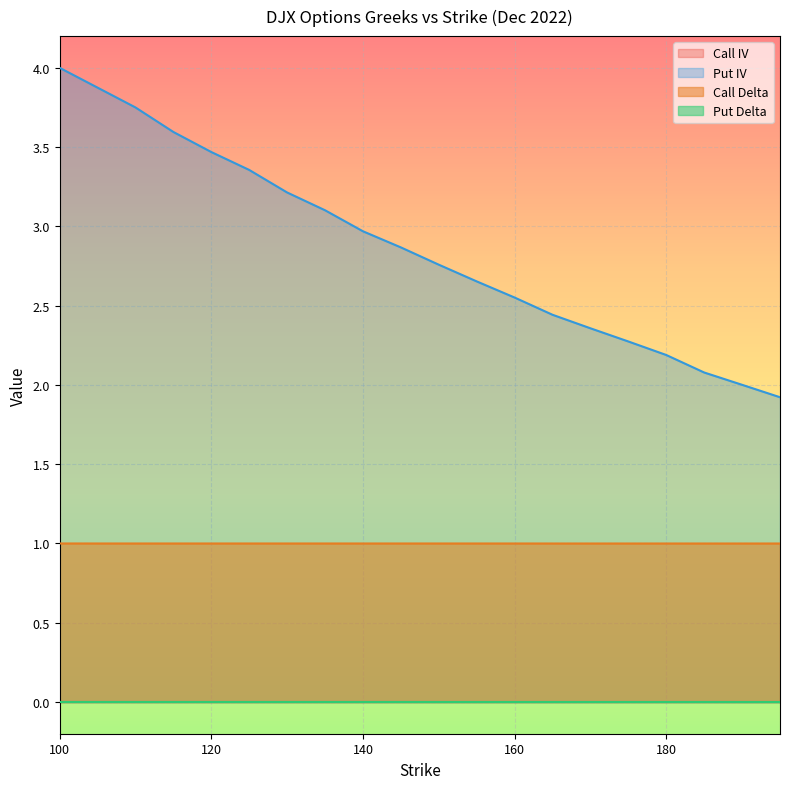

Reading left to right, transcribe all the data shown in this chart.

Put IV: 100=4.0	105=3.9	110=3.8	115=3.6	120=3.5	125=3.4	130=3.2	135=3.1	140=3.0	145=2.9	150=2.8	155=2.7	160=2.6	165=2.4	170=2.4	175=2.3	180=2.2	185=2.1	190=2.0	195=1.9
Call Delta: 100=1.0	105=1.0	110=1.0	115=1.0	120=1.0	125=1.0	130=1.0	135=1.0	140=1.0	145=1.0	150=1.0	155=1.0	160=1.0	165=1.0	170=1.0	175=1.0	180=1.0	185=1.0	190=1.0	195=1.0
Put Delta: 100=-0.0	105=-0.0	110=-0.0	115=-0.0	120=-0.0	125=-0.0	130=-0.0	135=-0.0	140=-0.0	145=-0.0	150=-0.0	155=-0.0	160=-0.0	165=-0.0	170=-0.0	175=-0.0	180=-0.0	185=-0.0	190=-0.0	195=-0.0